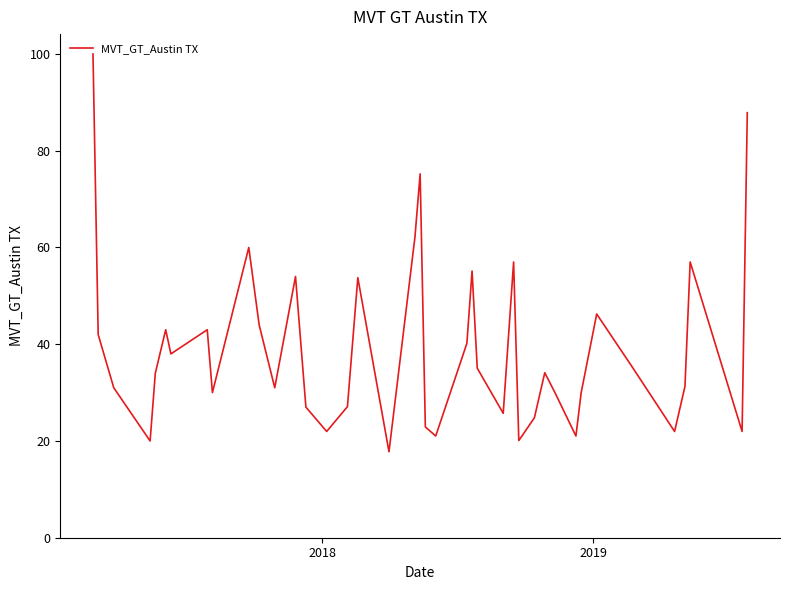

Does the chart have visible grid lines?

No